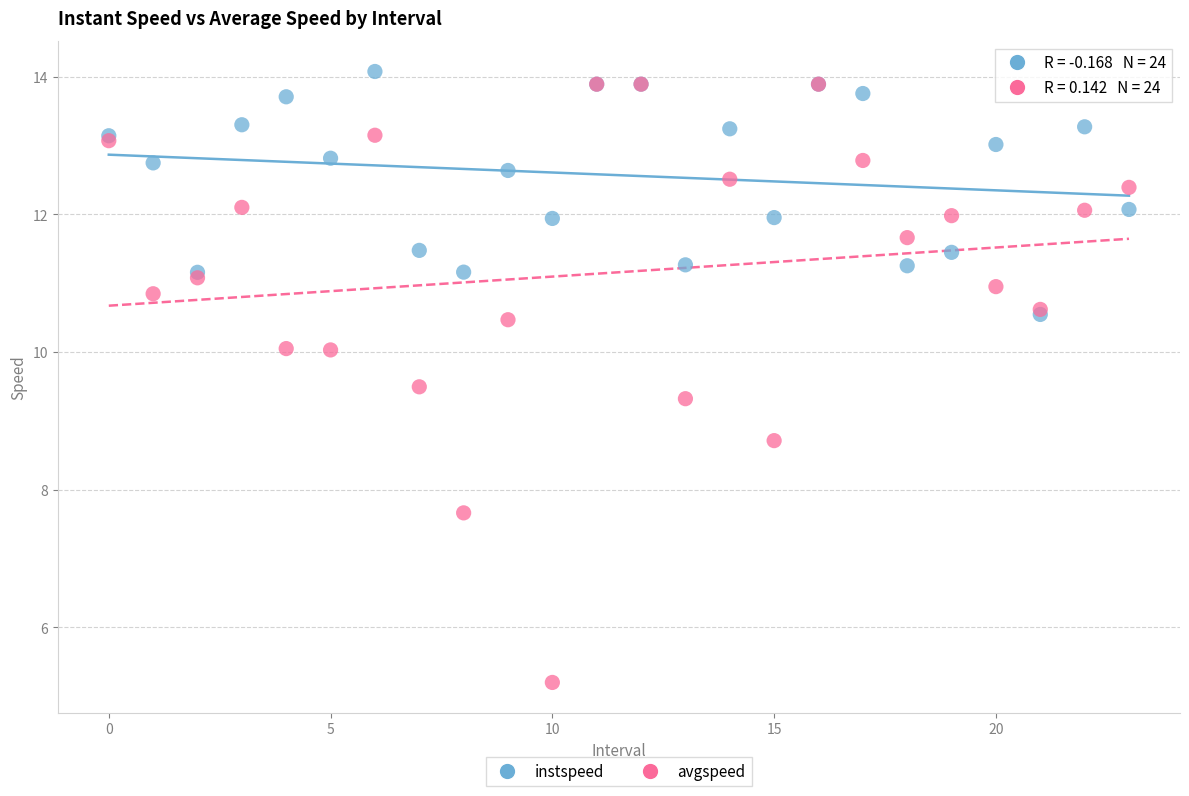

What are all the series names shown in the legend?

instspeed, avgspeed